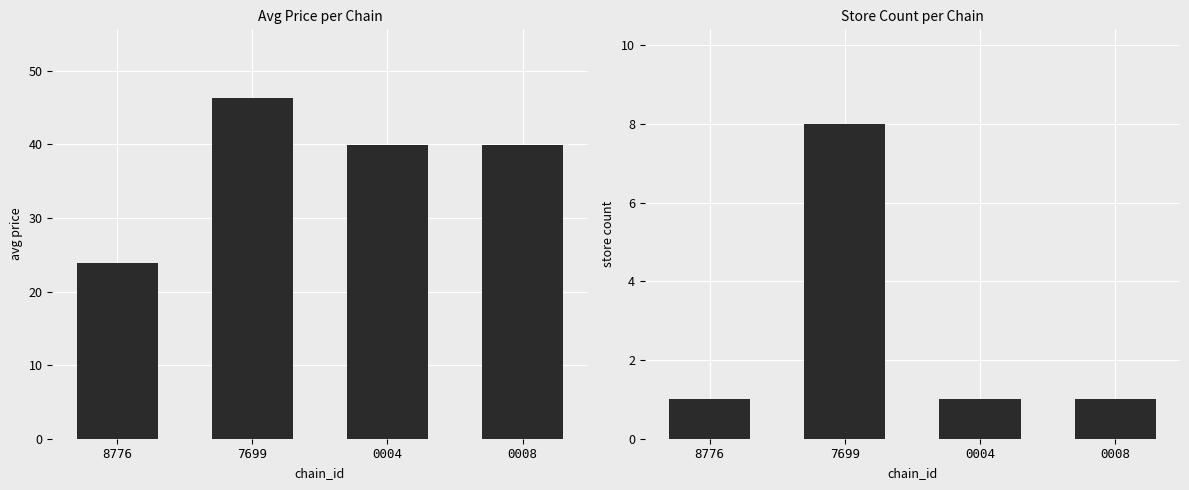

Rank the series by their average value, from highest to lowest.

avg_price, store_count